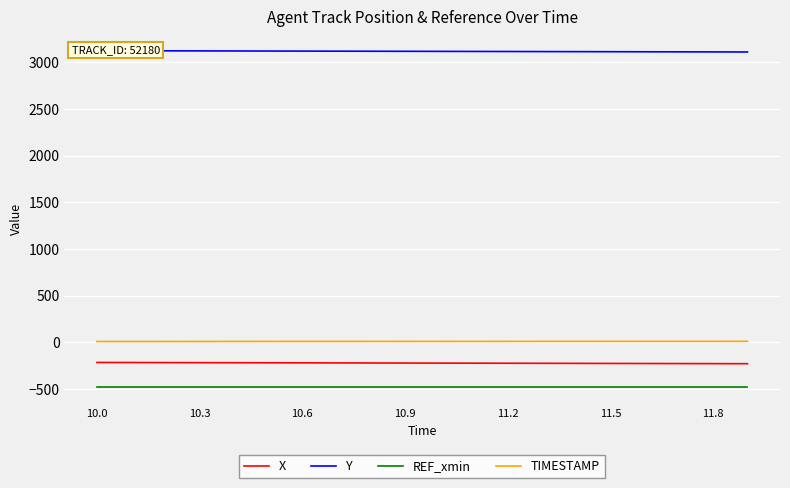

True or false: Y and X cross at least once.

False